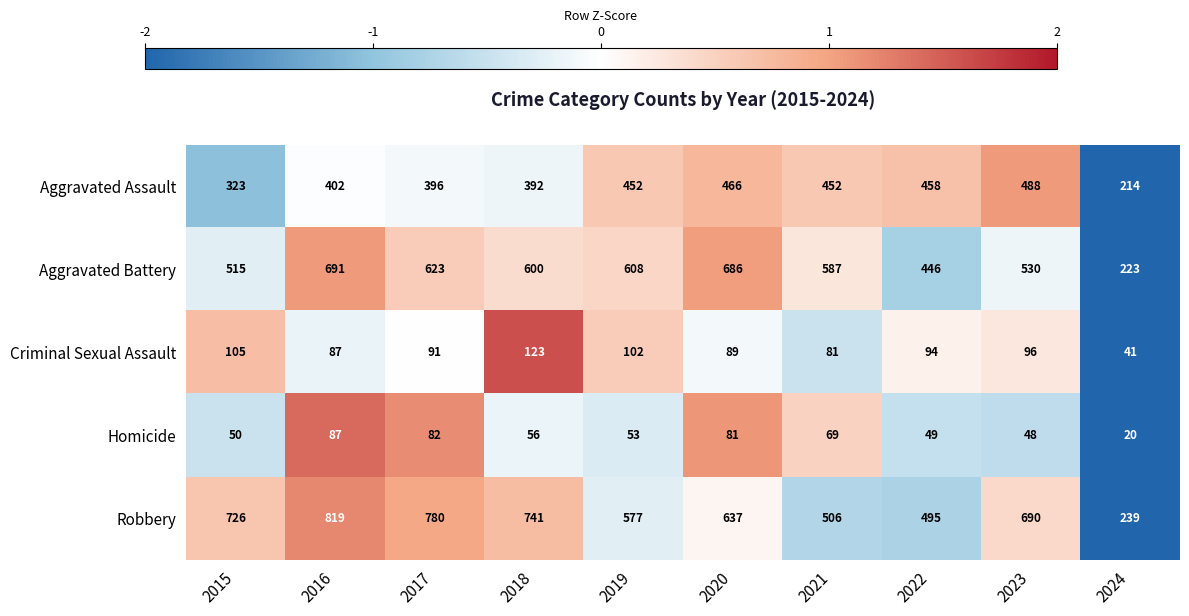

What is the difference between the second highest and minimum values in the Criminal Sexual Assault series?

64